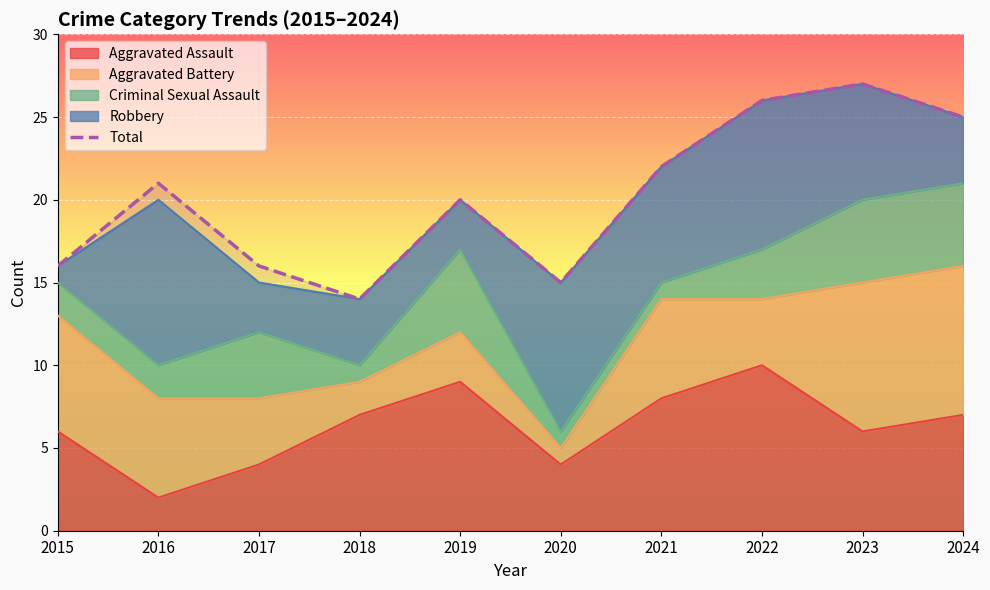

What is the difference between the values at 2024 and 2017?

9